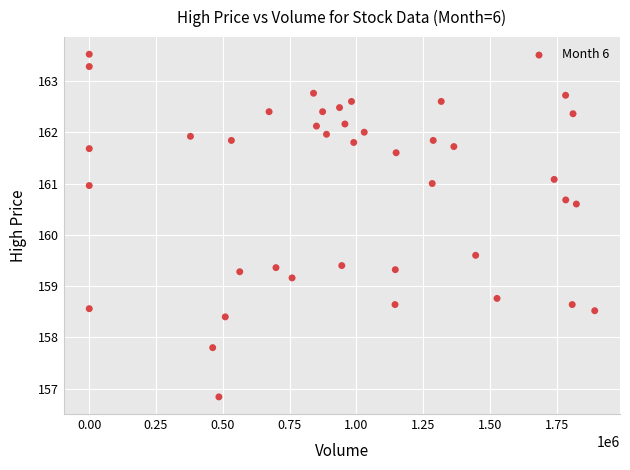

What Y value in the scatter plot is closest to 160?

159.6